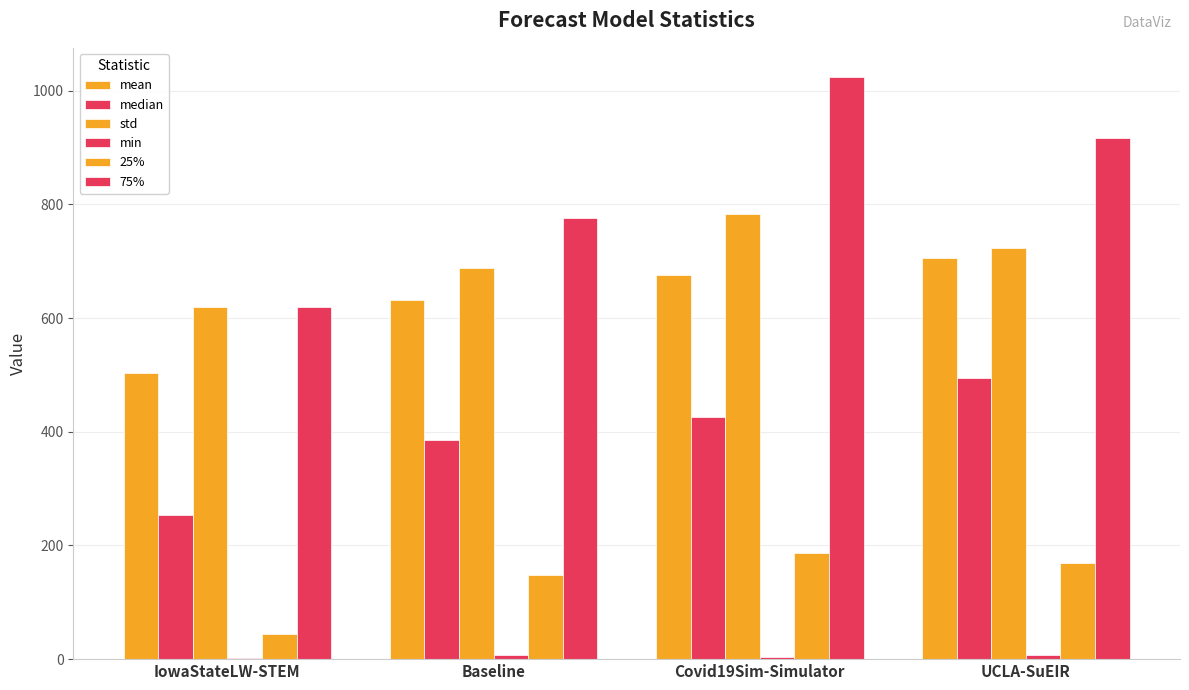

Where is mean nearest to the value 604?

Baseline